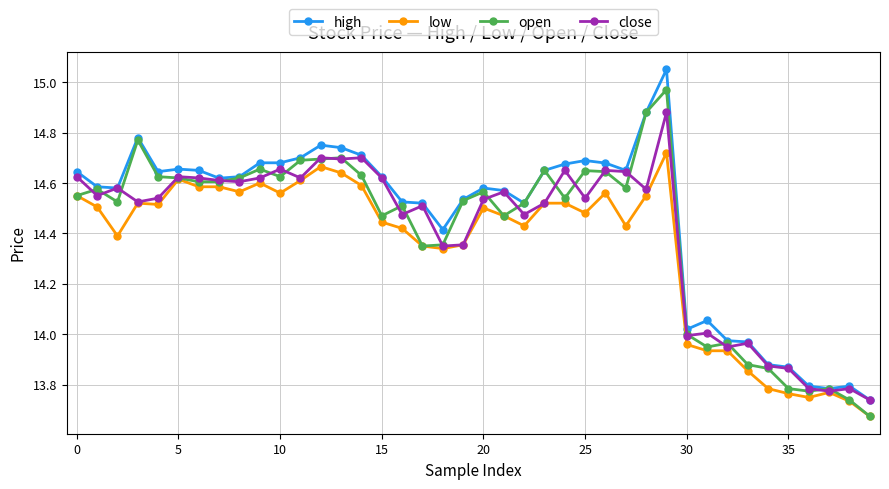

Rank the series by their maximum value, from lowest to highest.

low, close, open, high